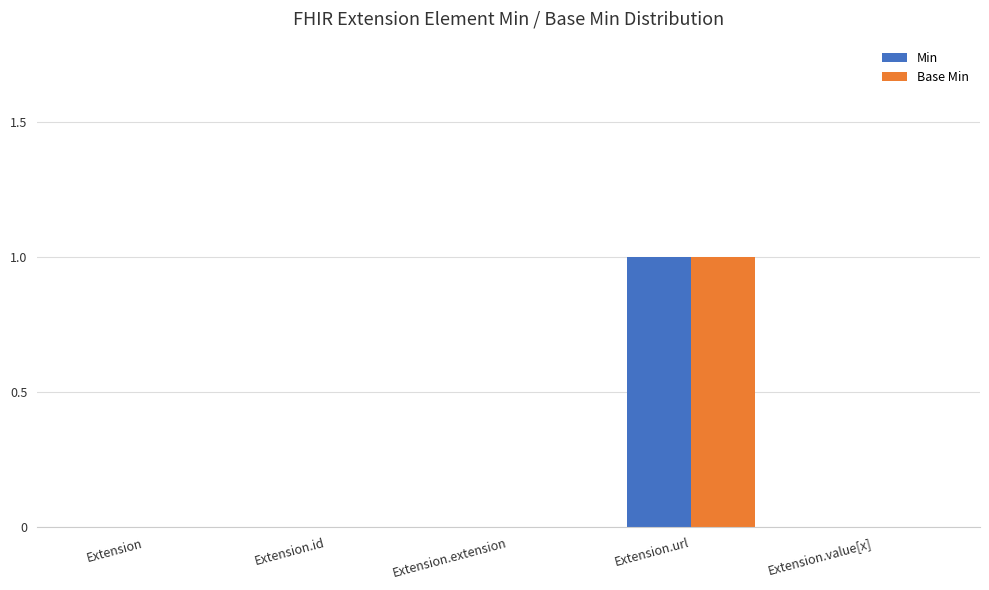

What is the greatest value displayed?

1